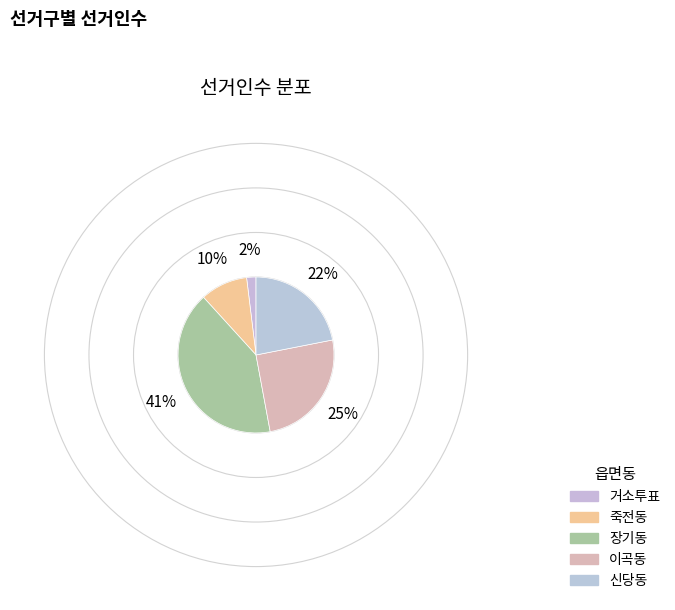

True or false: 이곡동 accounts for 36% of the total.

False